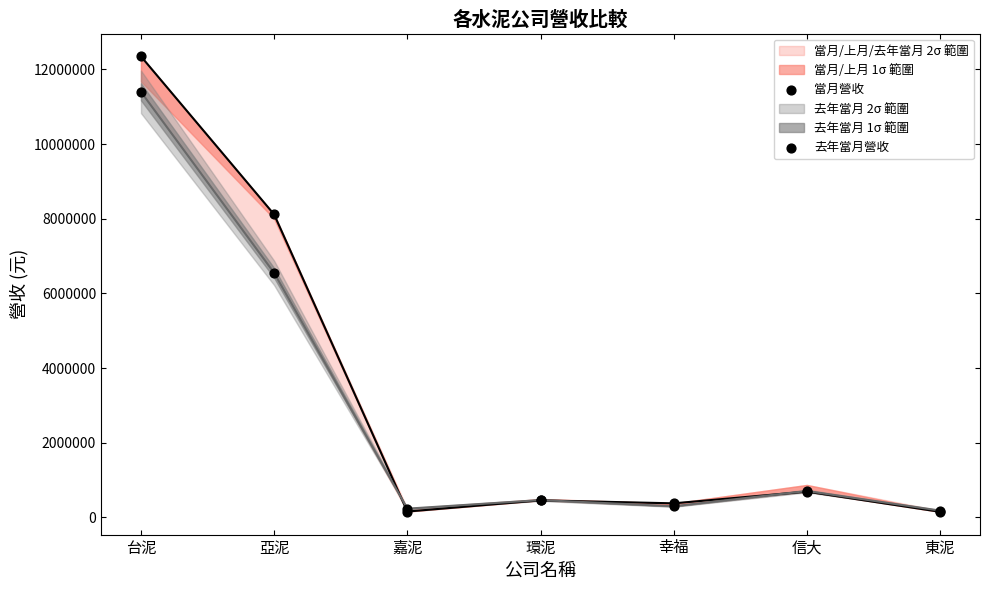

Which series has the largest total across all categories?

當月營收